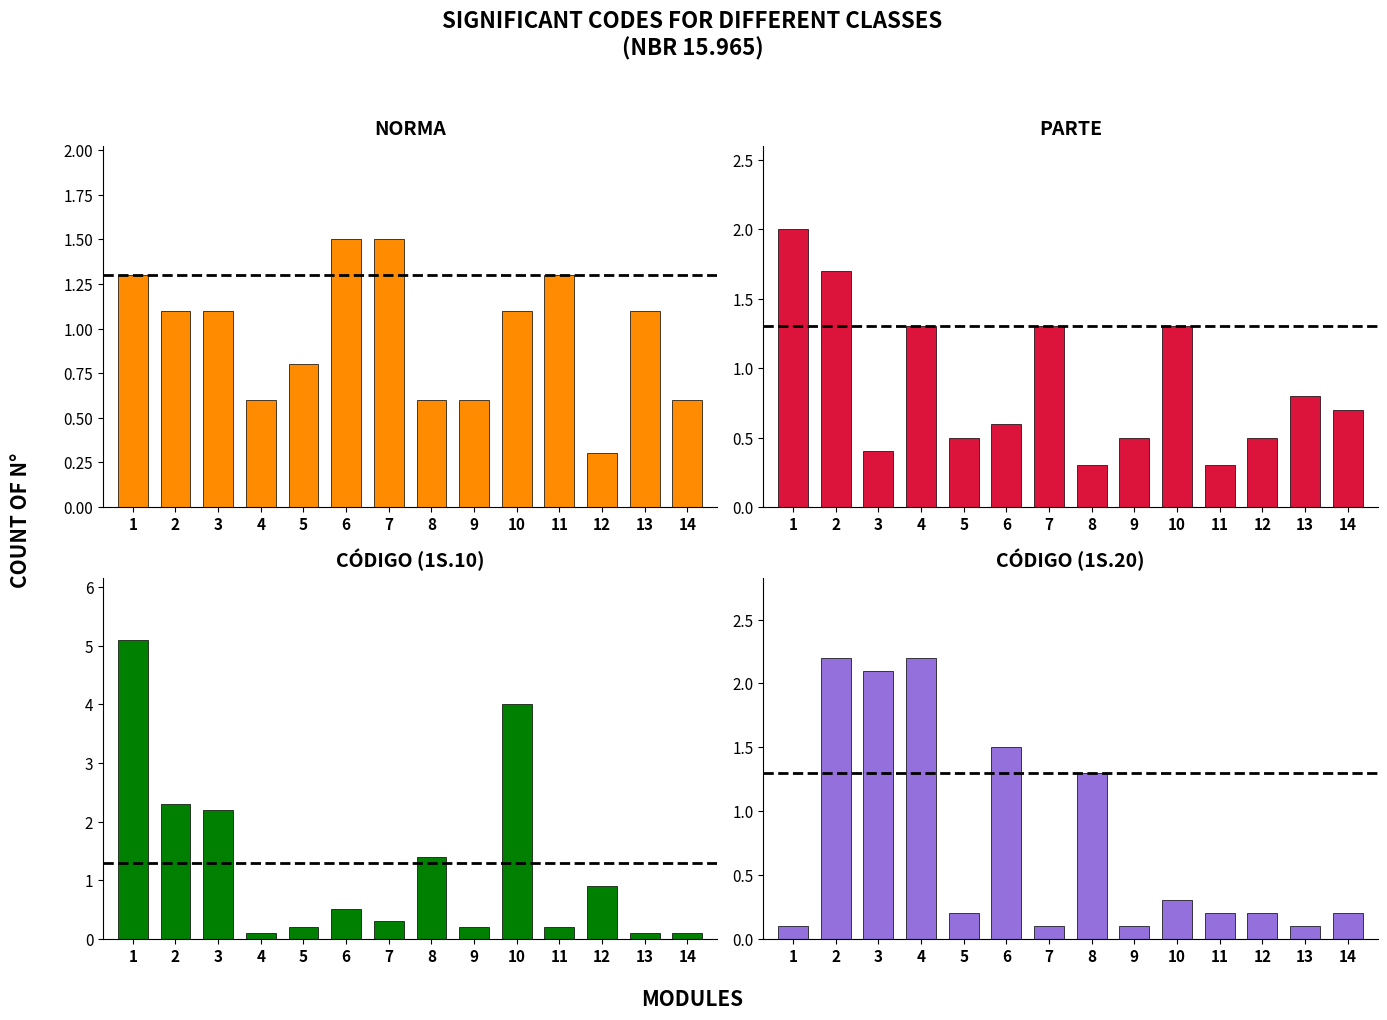

How many series are shown in this chart?

4